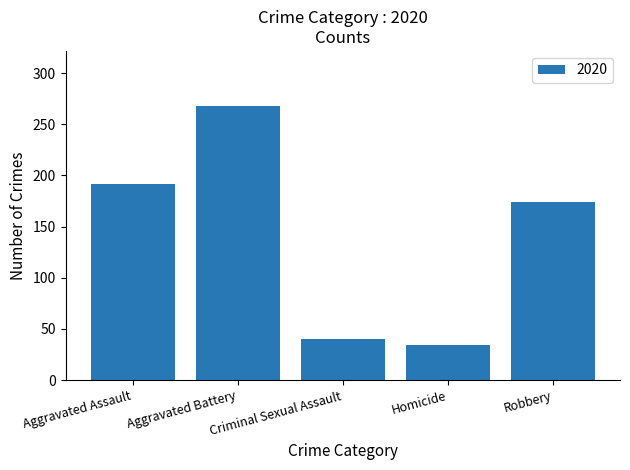

What is the change in value from Aggravated Assault to Criminal Sexual Assault?

-152